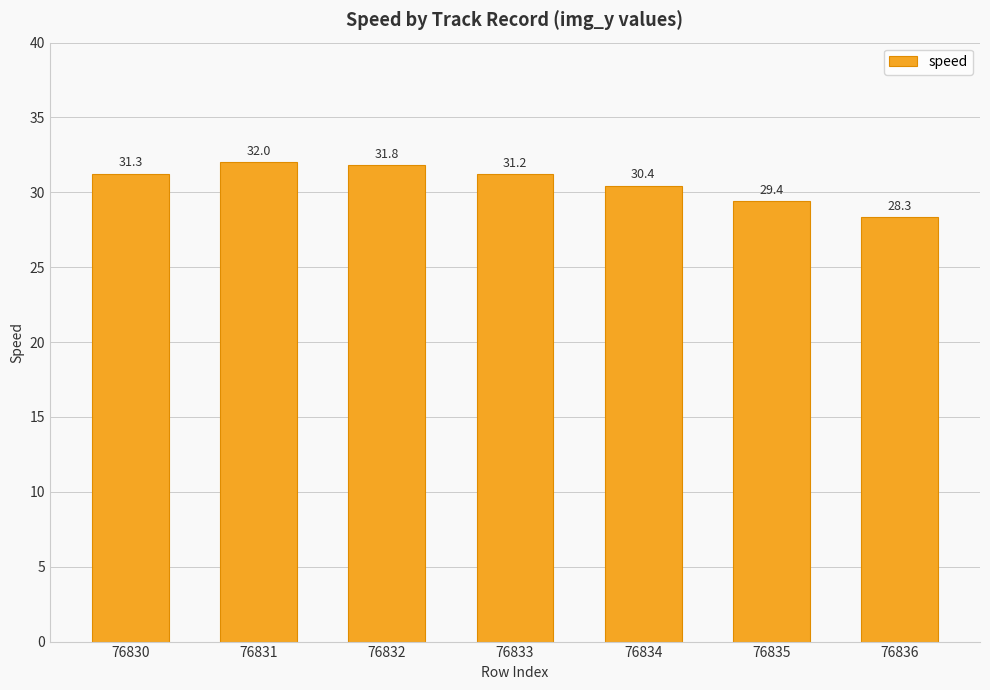

Reading right to left, what are all the values shown in this chart?

76836=28.3	76835=29.4	76834=30.4	76833=31.2	76832=31.8	76831=32.0	76830=31.3